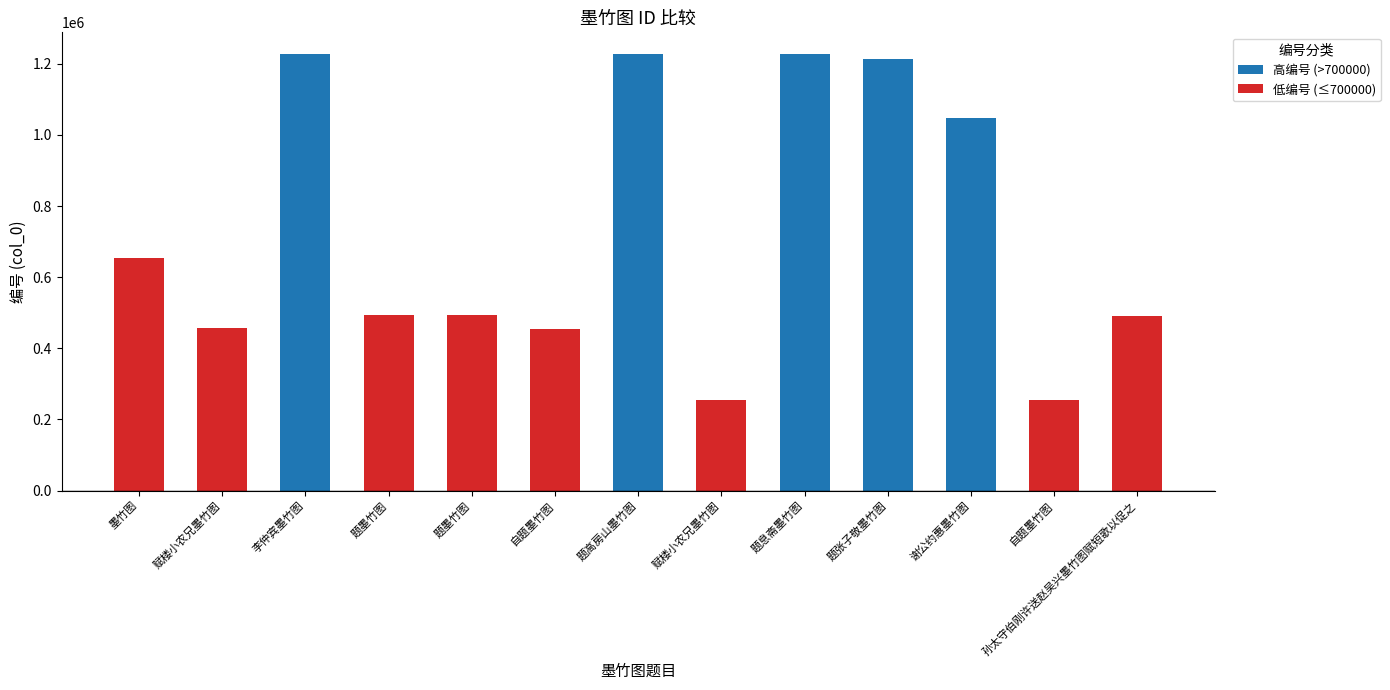

What value does the data have at 自题墨竹图?

253227